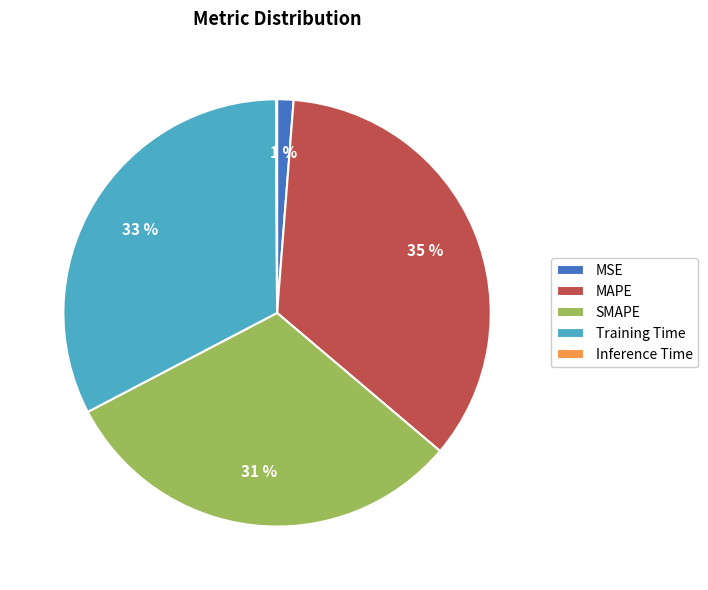

Is it true that MSE is 1% of the pie?

True